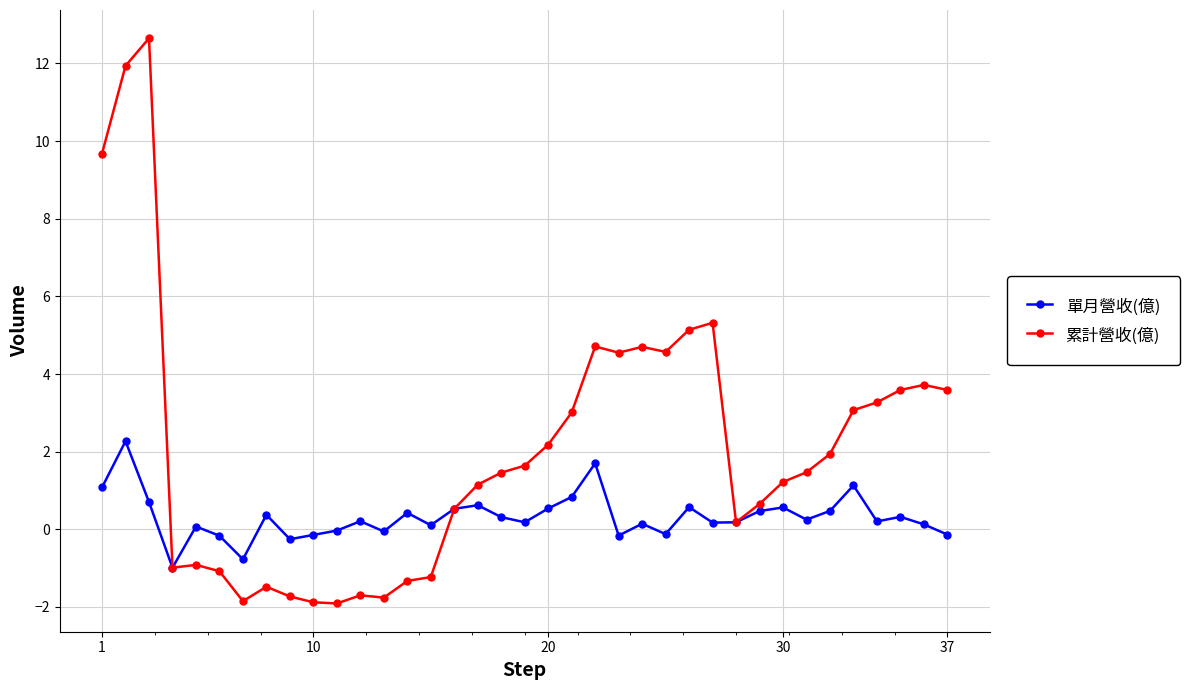

Which series has the largest total across all categories?

累計營收(億)